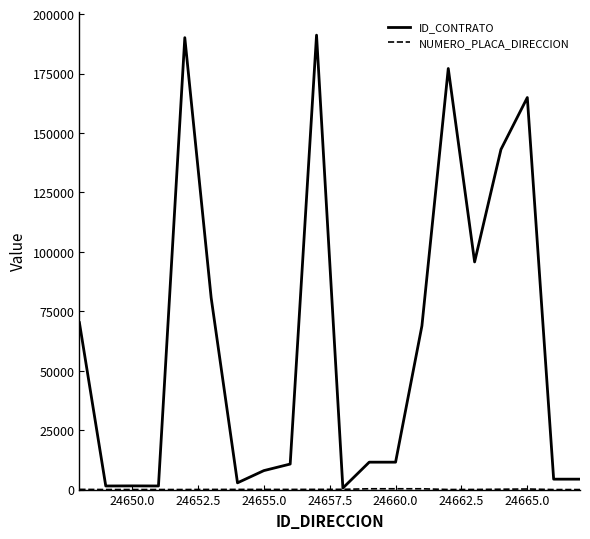

Which series has the largest range (max minus min)?

ID_CONTRATO